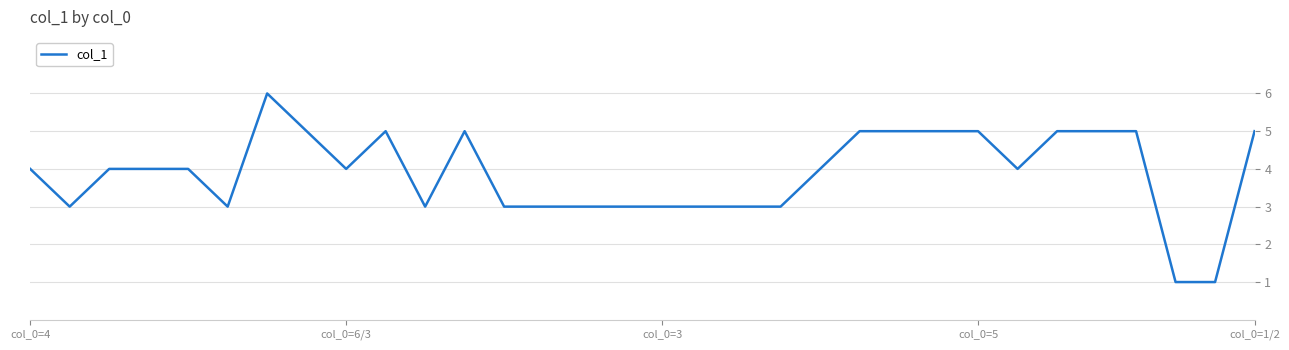

Is this an area chart (filled region under the line)?

No